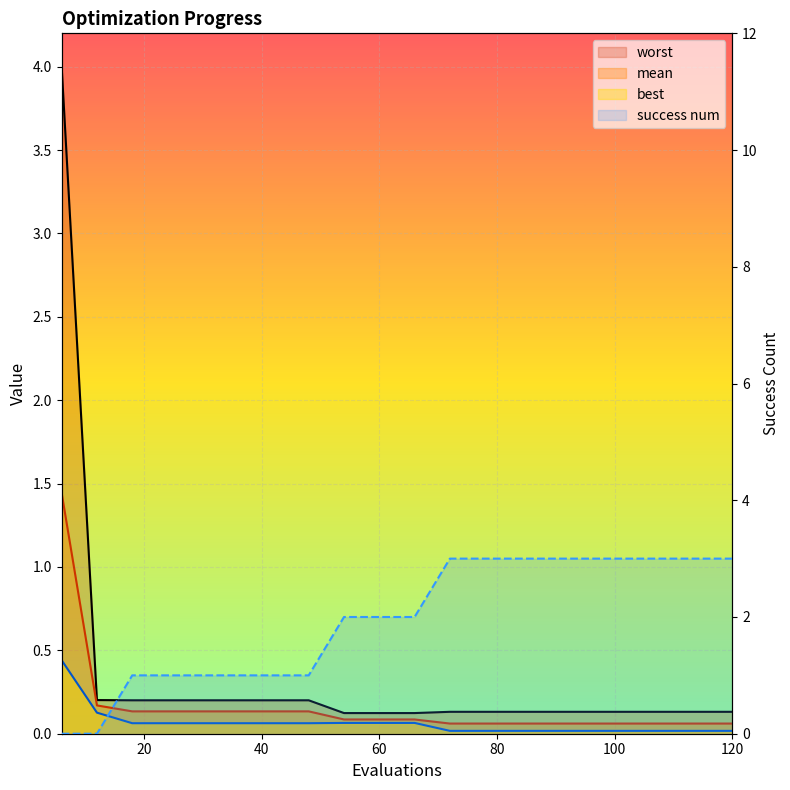

What is the difference between the second highest and second lowest values in the success num series?

3.0